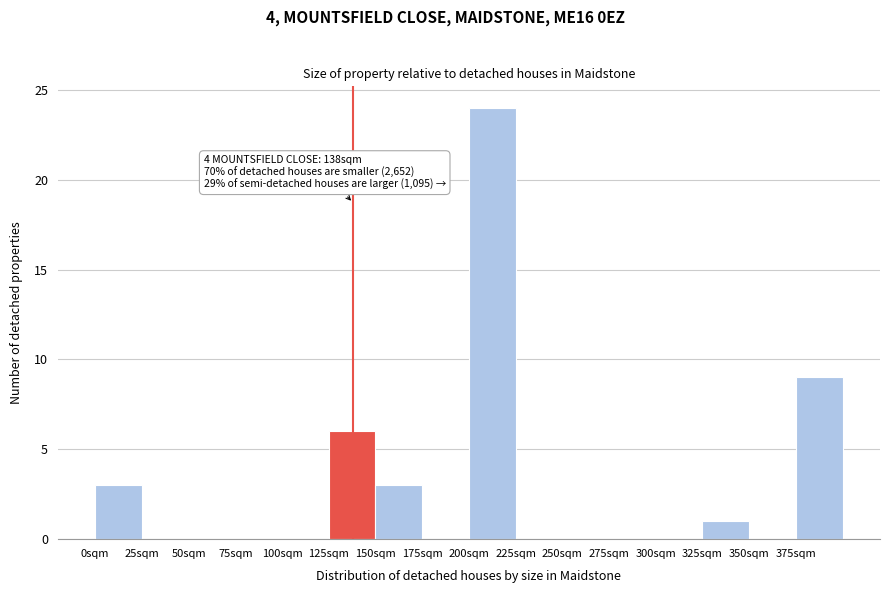

Over which range of the x-axis is the bar tallest?

200 to 225